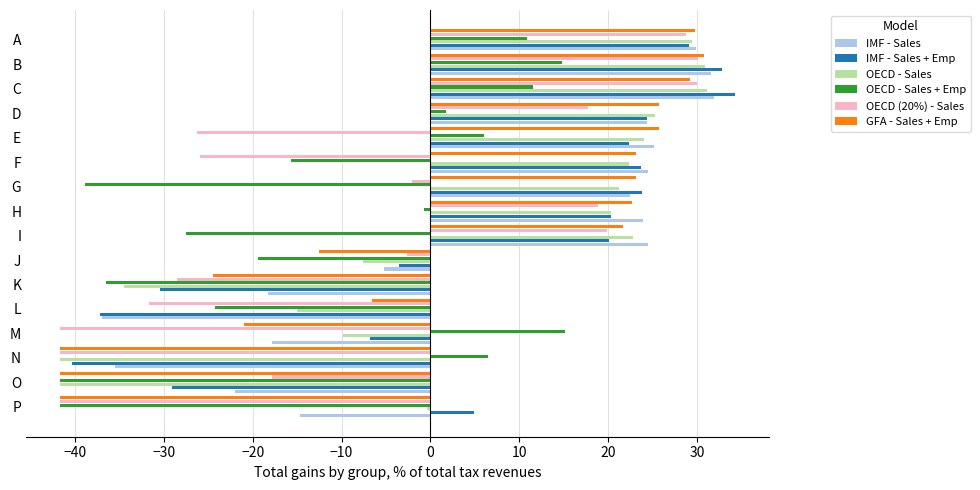

True or false: IMF - Sales has a value of 43.8 at D.

False